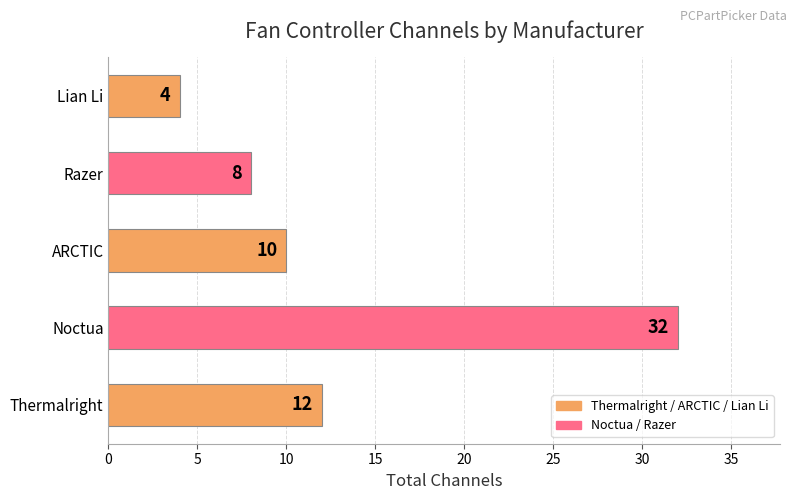

Reading bottom to top, extract all data points from this chart.

Thermalright=12	Noctua=32	ARCTIC=10	Razer=8	Lian Li=4